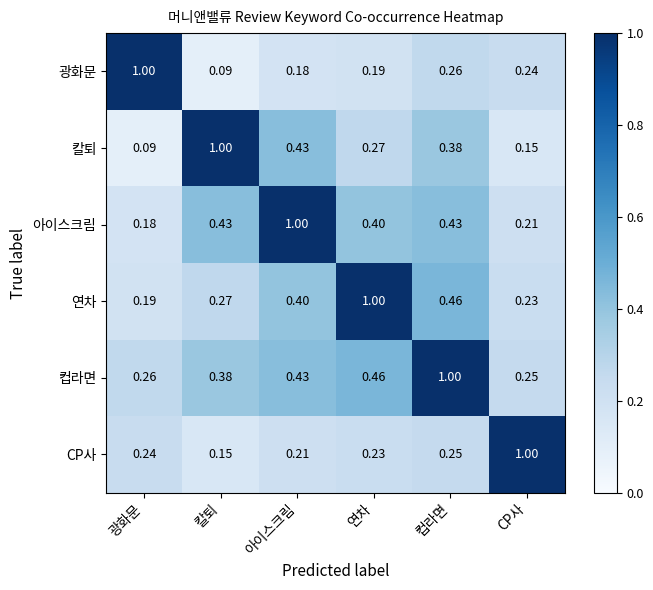

At which category is the sum across all series the highest?

컵라면